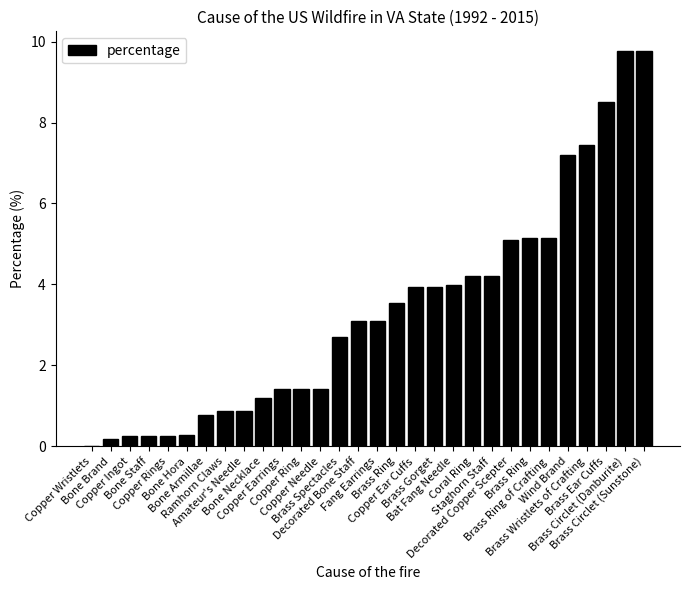

Rank the categories by value from highest to lowest.

Brass Circlet (Danburite), Brass Circlet (Sunstone), Brass Ear Cuffs, Brass Wristlets of Crafting, Wind Brand, Brass Ring, Brass Ring of Crafting, Decorated Copper Scepter, Coral Ring, Staghorn Staff, Bat Fang Needle, Copper Ear Cuffs, Brass Gorget, Brass Ring, Decorated Bone Staff, Fang Earrings, Brass Spectacles, Copper Earrings, Copper Ring, Copper Needle, Bone Necklace, Ramhorn Claws, Amateur's Needle, Bone Armillae, Bone Hora, Copper Ingot, Bone Staff, Copper Rings, Bone Brand, Copper Wristlets